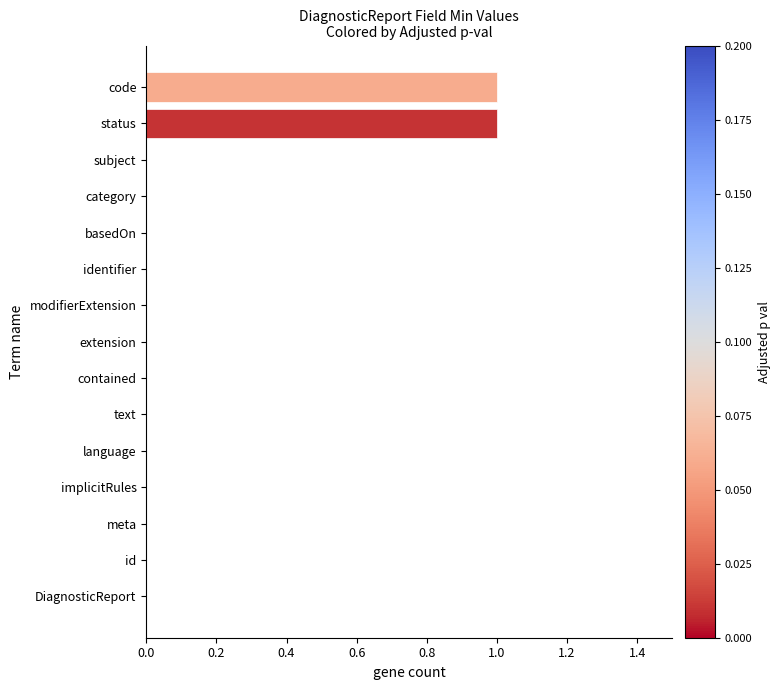

The value at contained is 0. True or false?

True